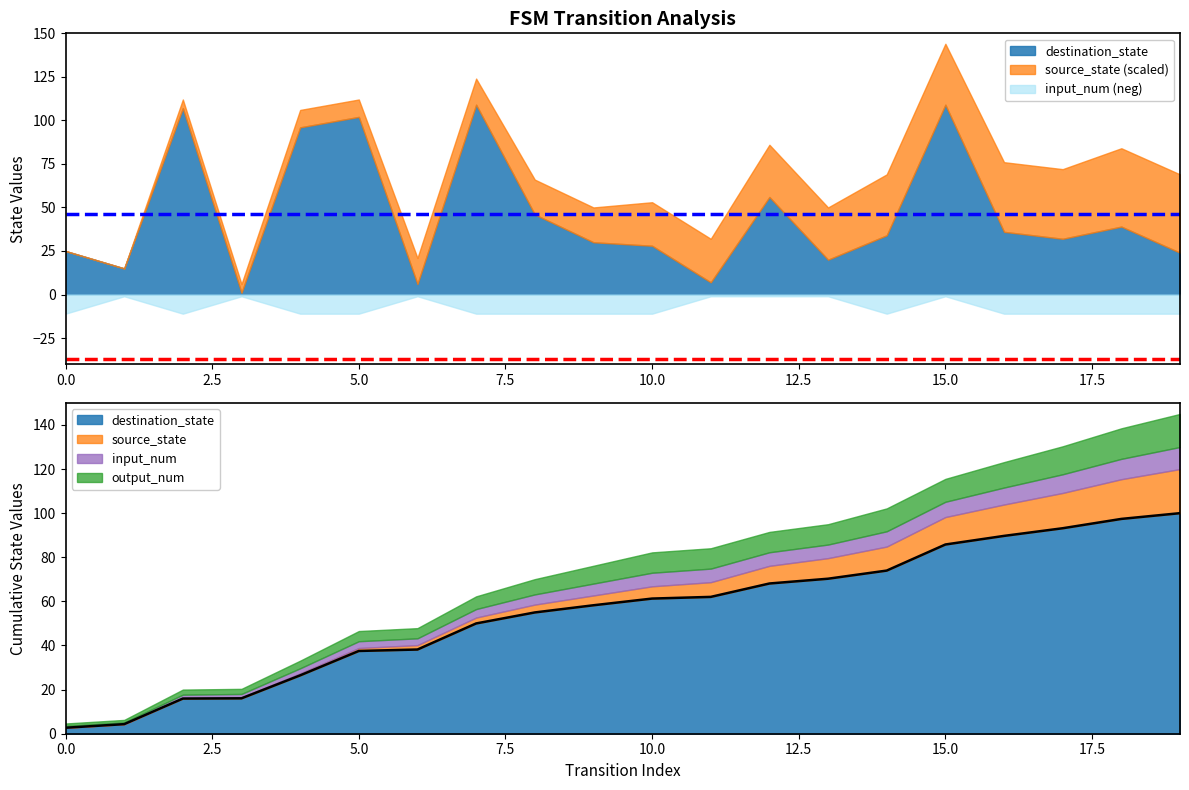

Count the input_num values in the range 0 to 1.

20